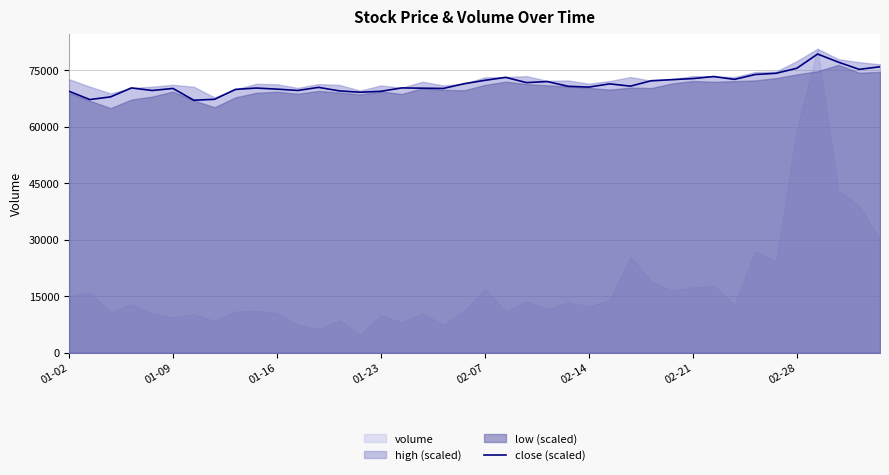

Count the number of categories in the chart.

40